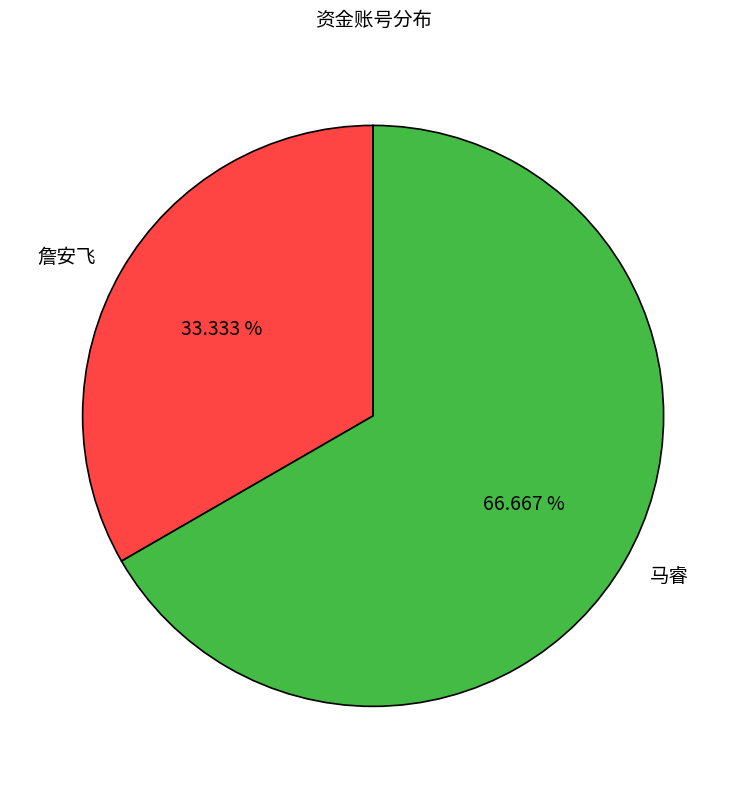

What percentage is the 詹安飞 slice, to the nearest percent?

33%